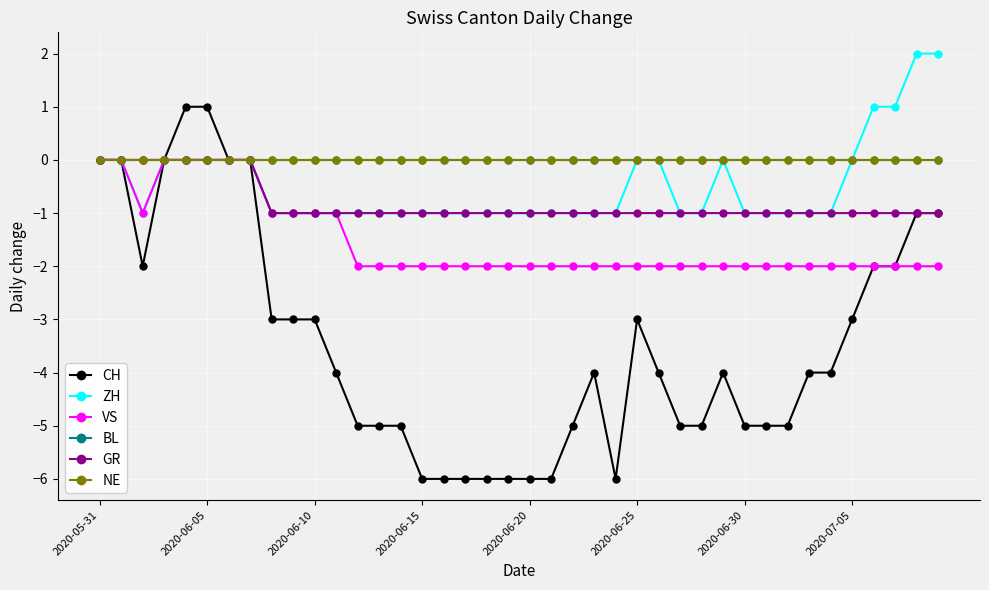

Is this an area chart (filled region under the line)?

No